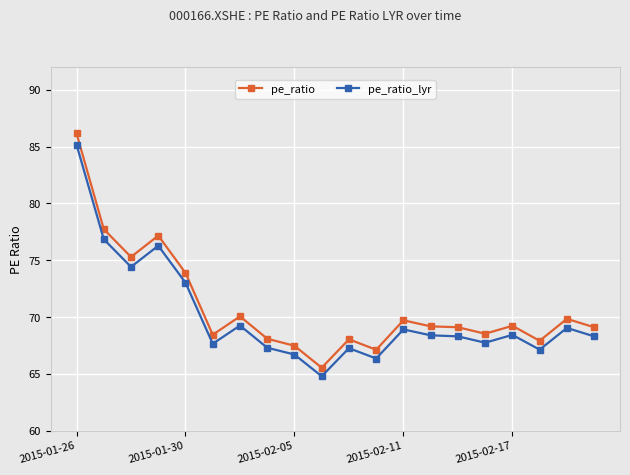

Which series has the largest range (max minus min)?

pe_ratio